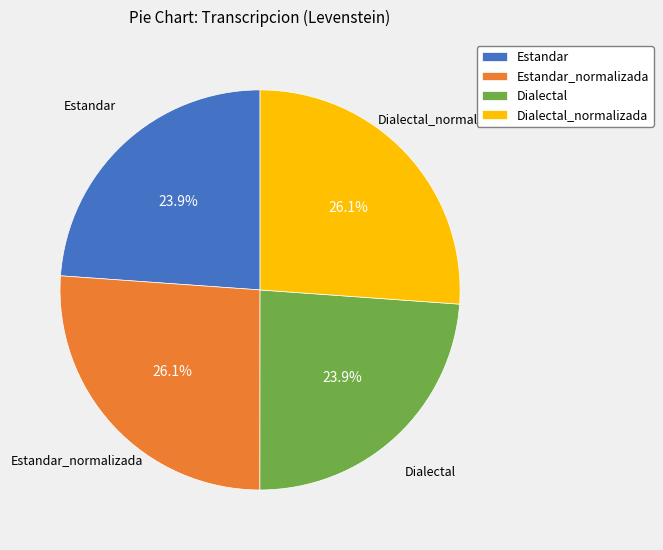

What percentage do Estandar_normalizada and Dialectal together represent?

50.0%